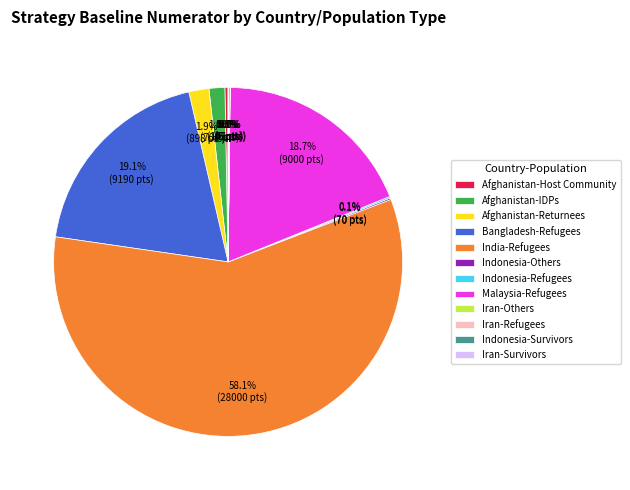

What portion of the pie excludes Afghanistan-Returnees?

98.1%